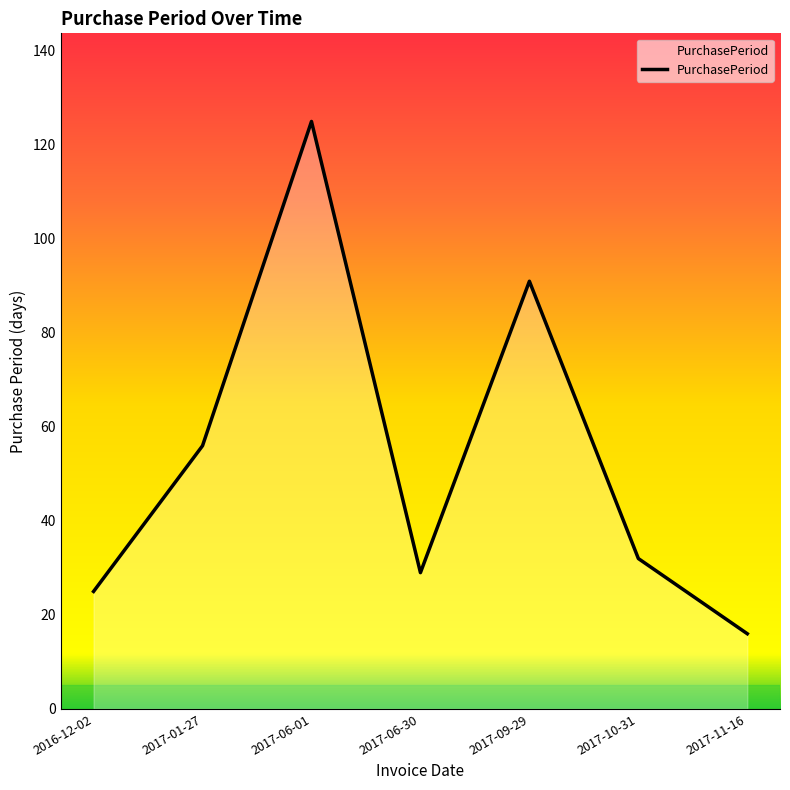

The chart shows a value of 44 at 2017-06-01. True or false?

False